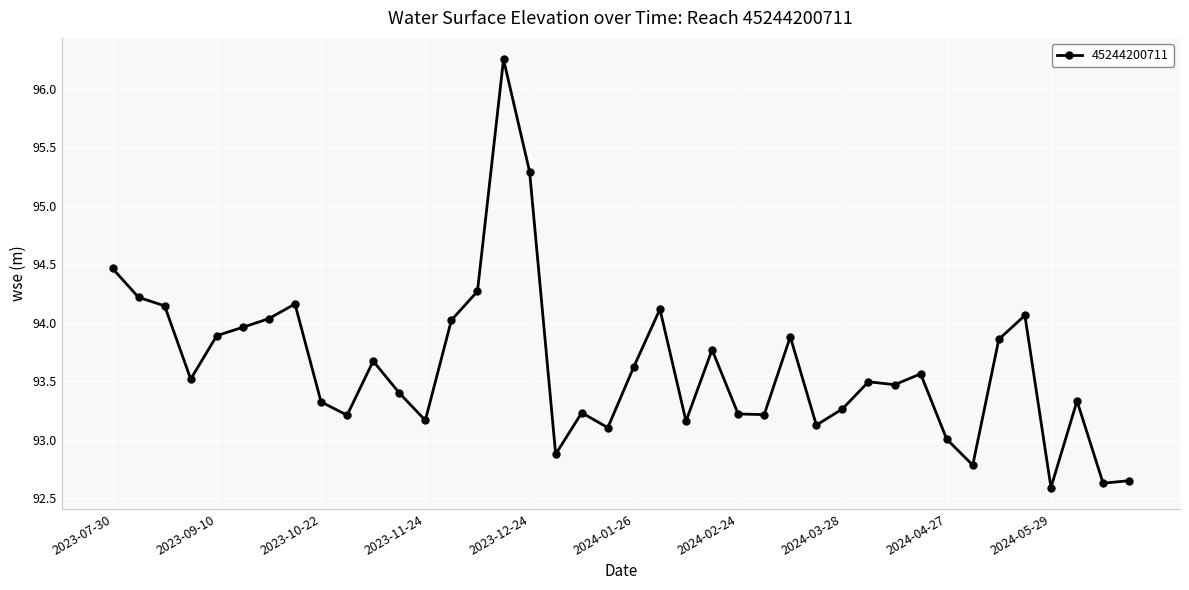

Is this an area chart (filled region under the line)?

No